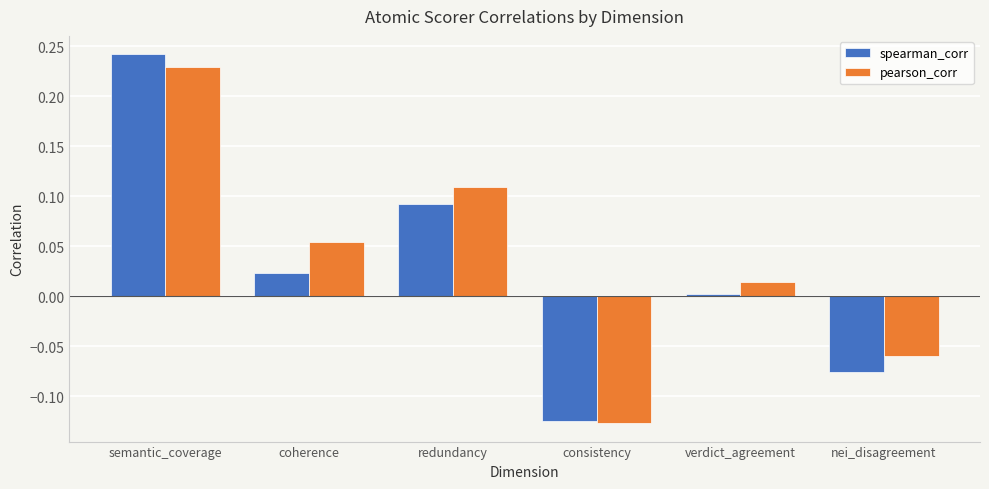

True or false: spearman_corr has a value of 0.0 at verdict_agreement.

True